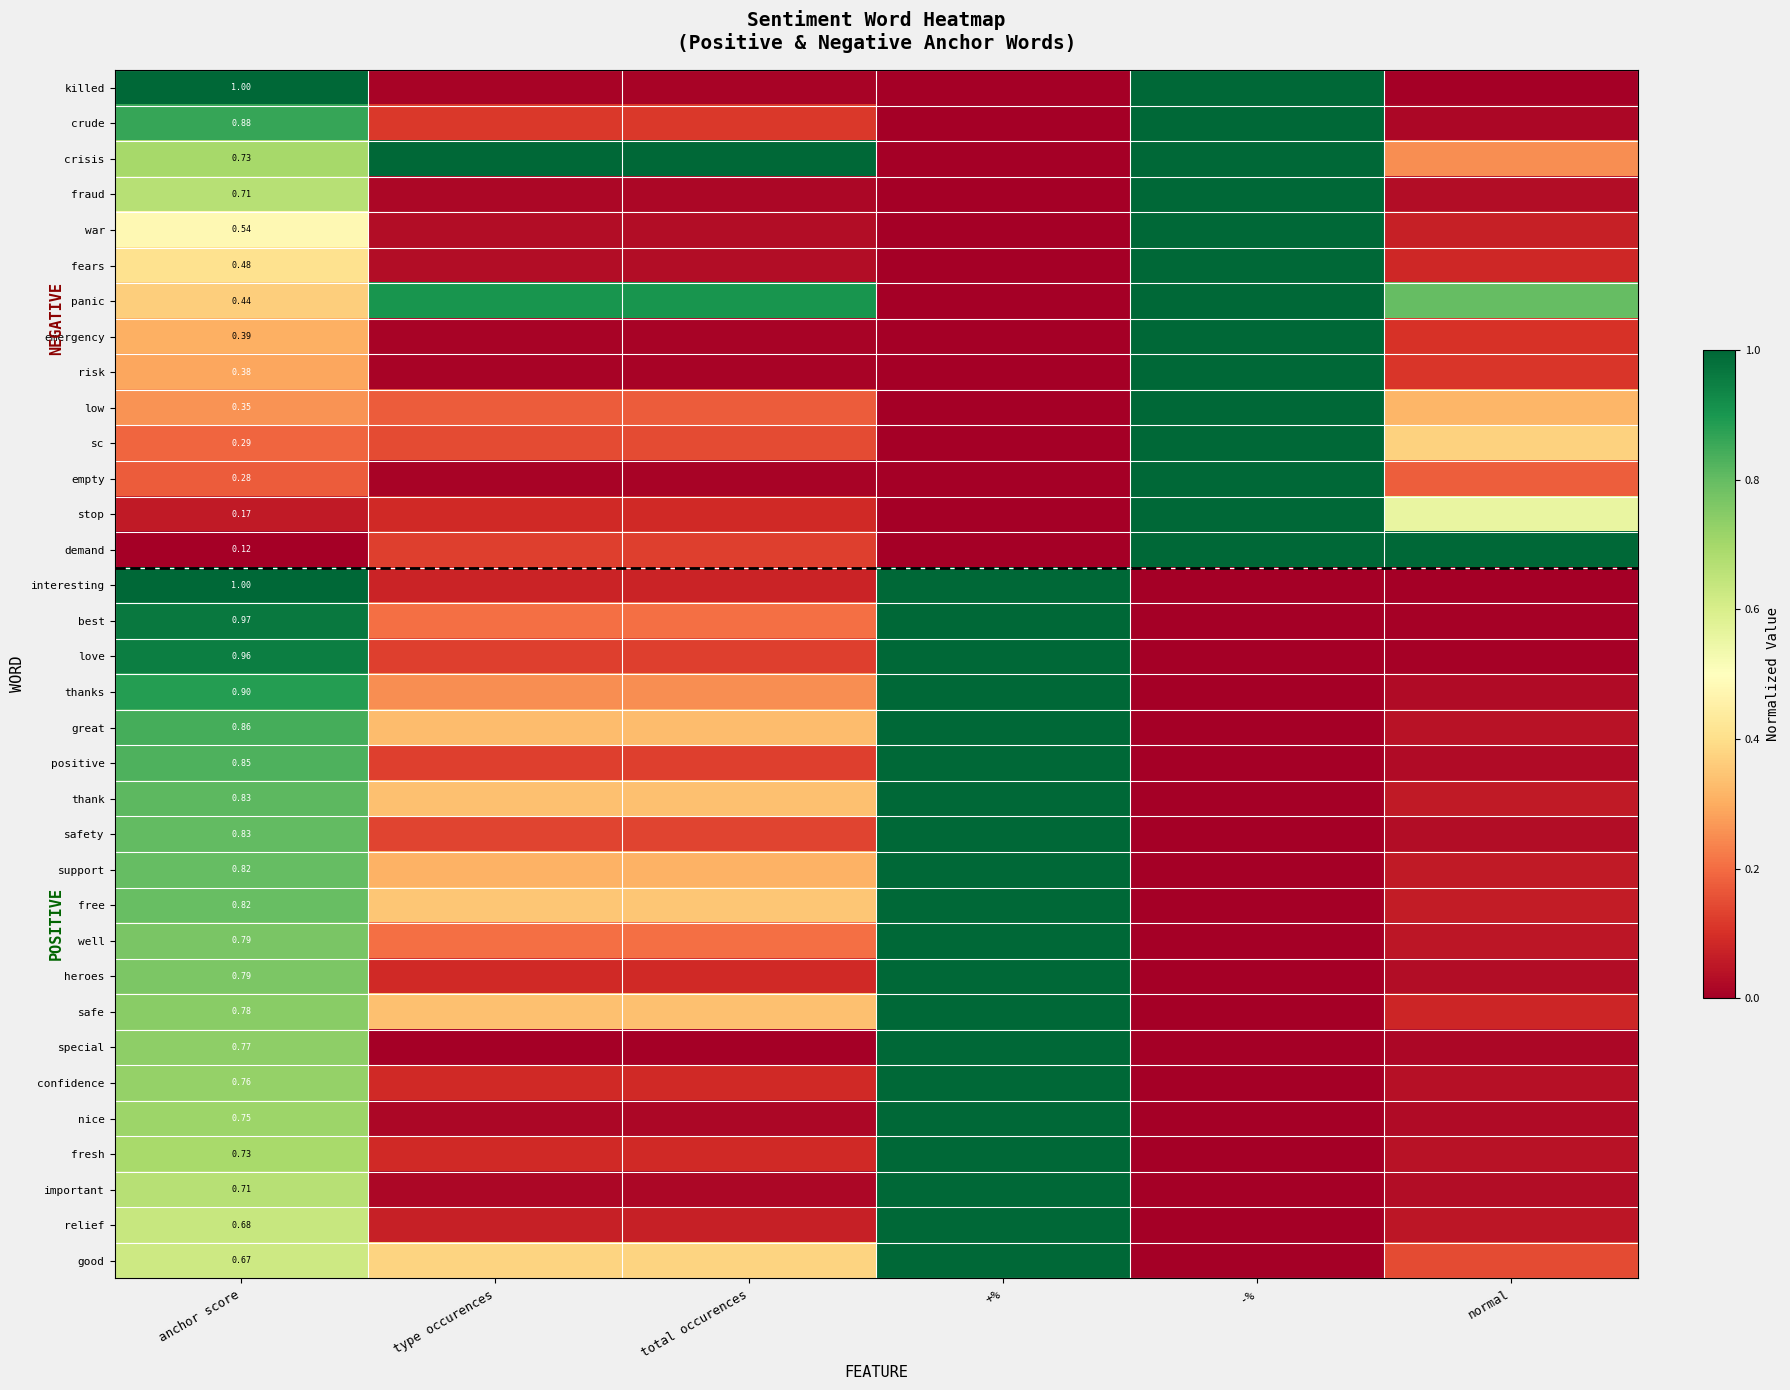

How many series are shown in this chart?

34